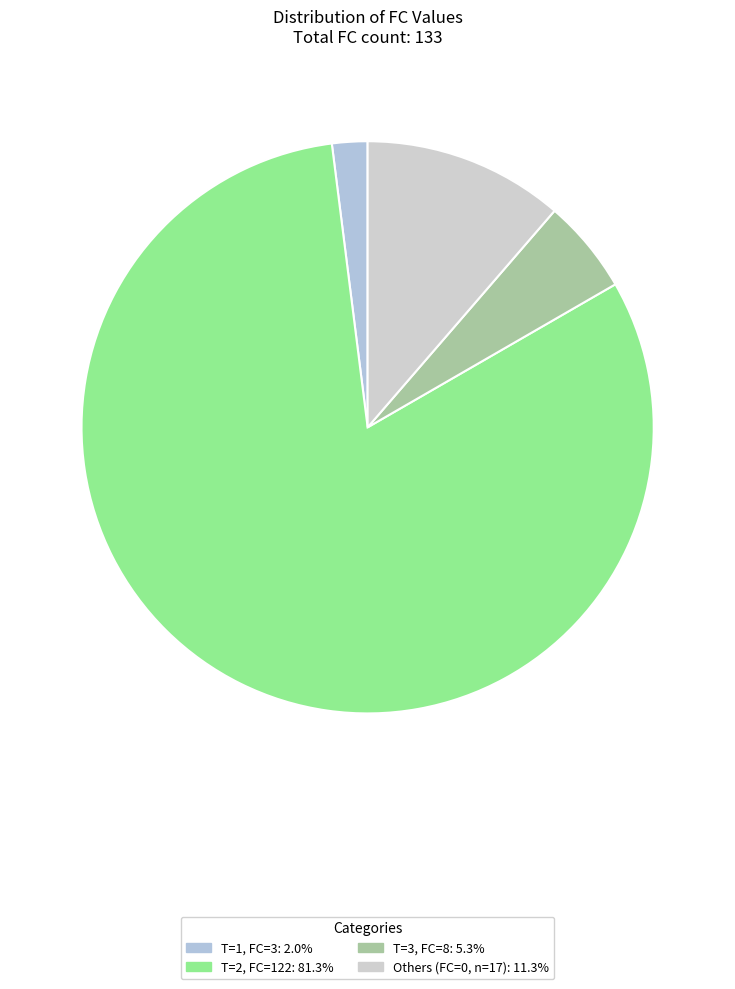

How many segments does this pie chart have?

4